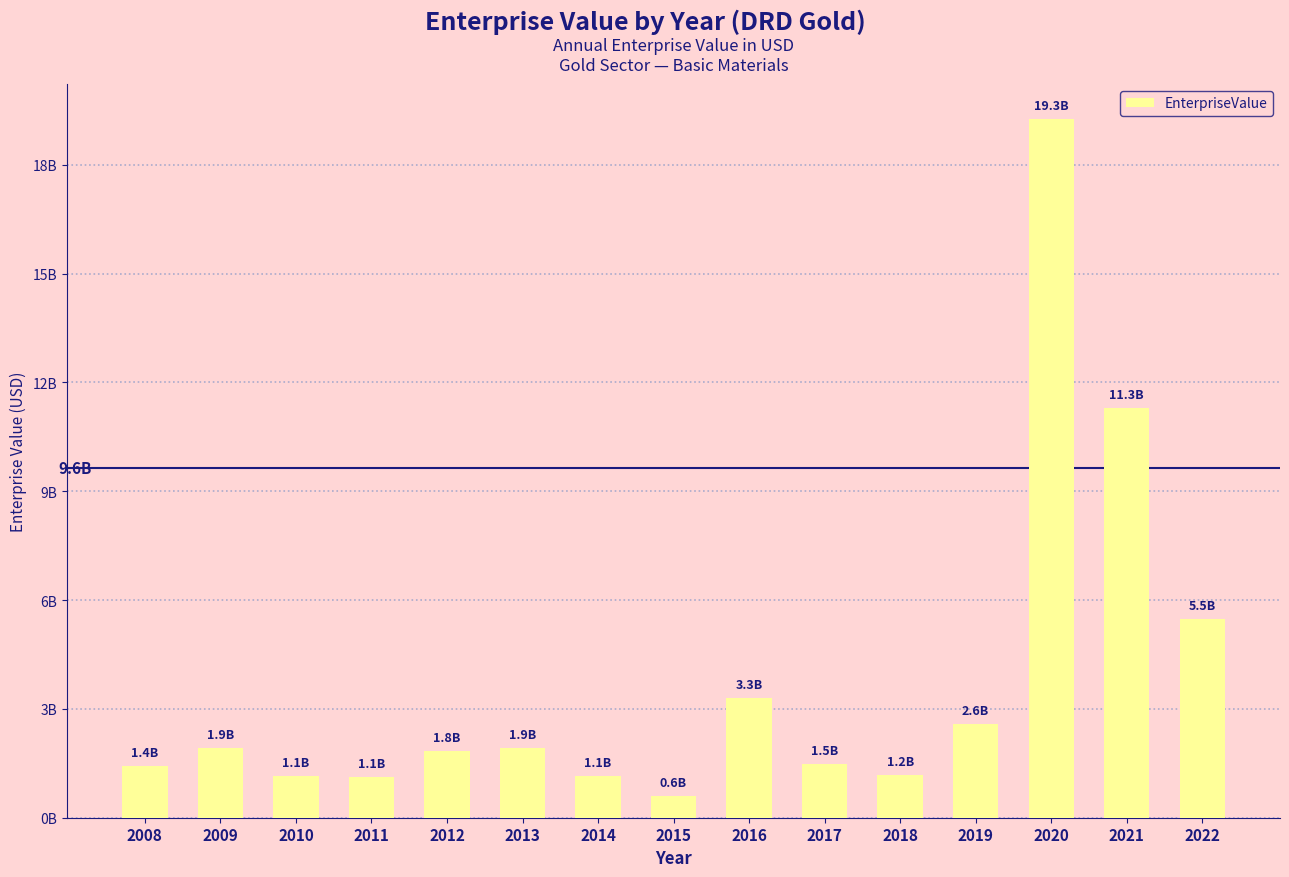

Are the bars horizontal?

No